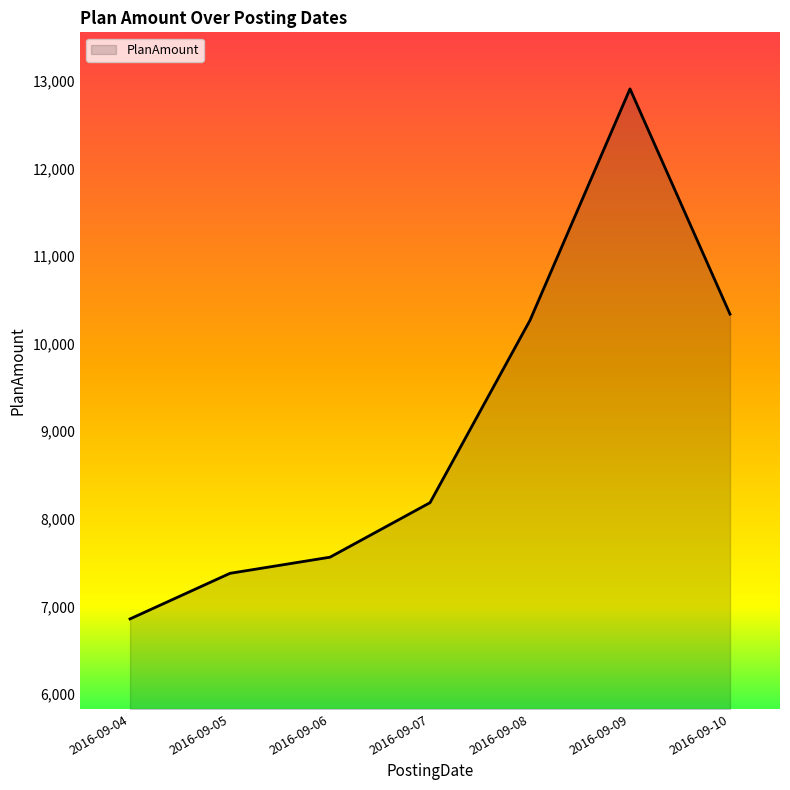

Is it true that the value at 2016-09-09 is 21474.5?

False